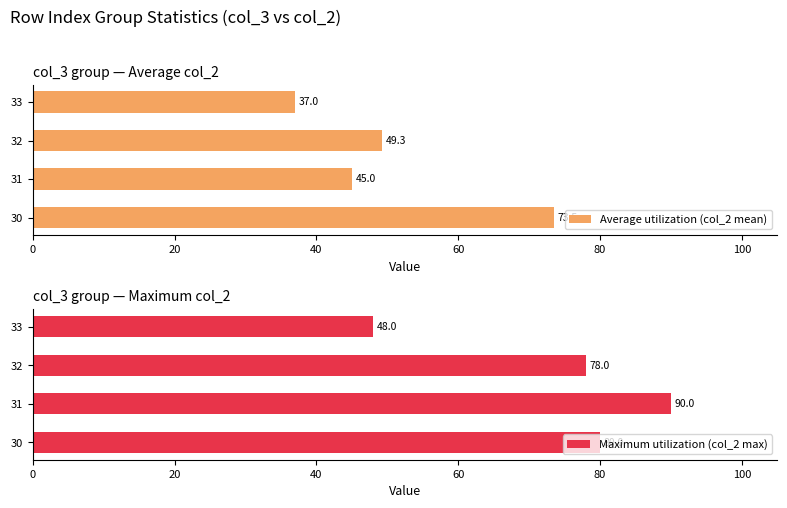

Which series has the largest total across all categories?

Maximum utilization (col_2 max)